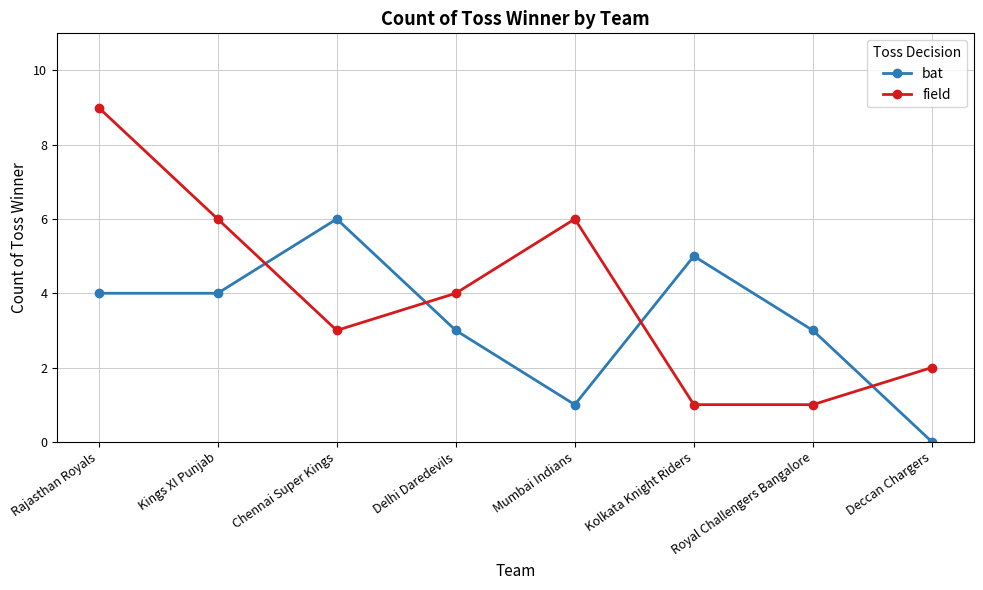

What is the spread (max minus min) of values at Rajasthan Royals?

5